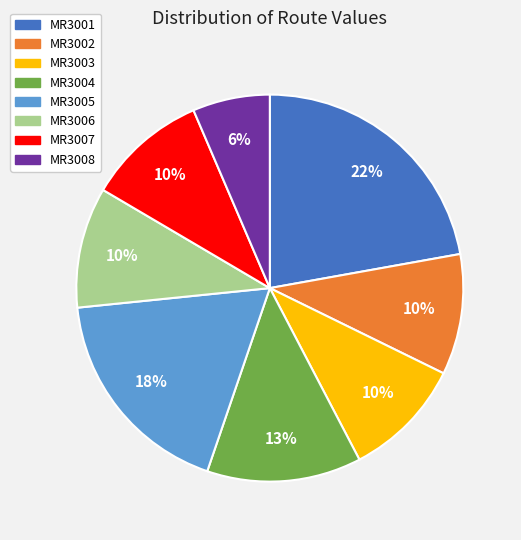

Count the number of slices in the pie.

8